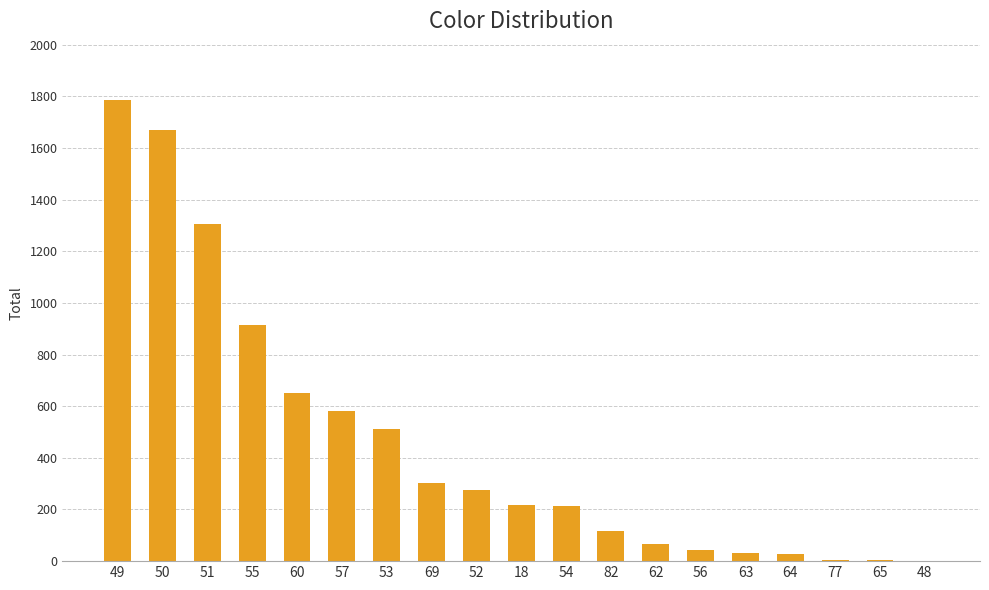

What is the approximate value at 69, to the nearest 50?

300